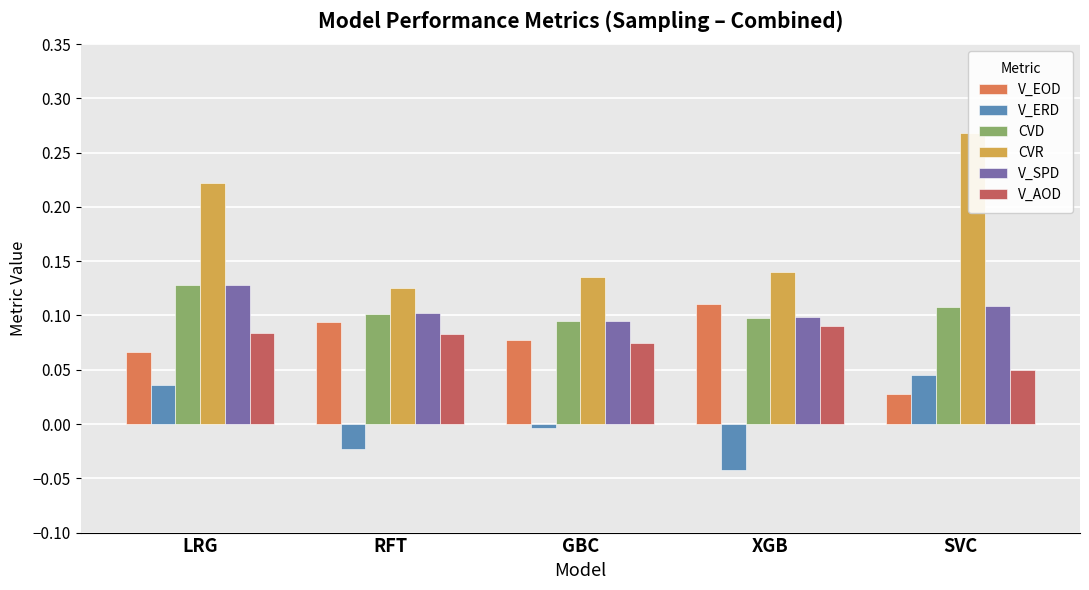

What is the total value across all series at GBC?

0.5